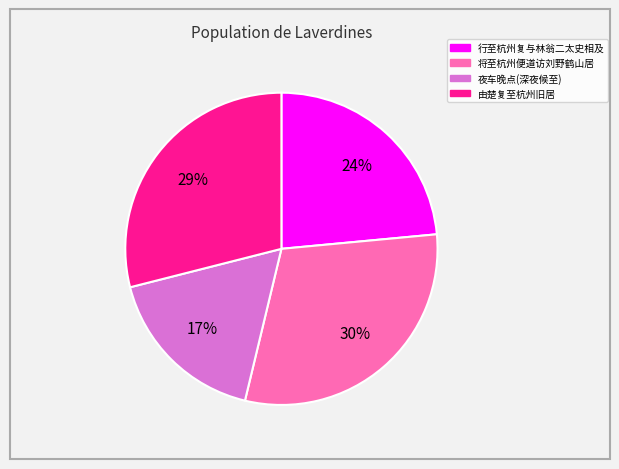

How many segments does this pie chart have?

4